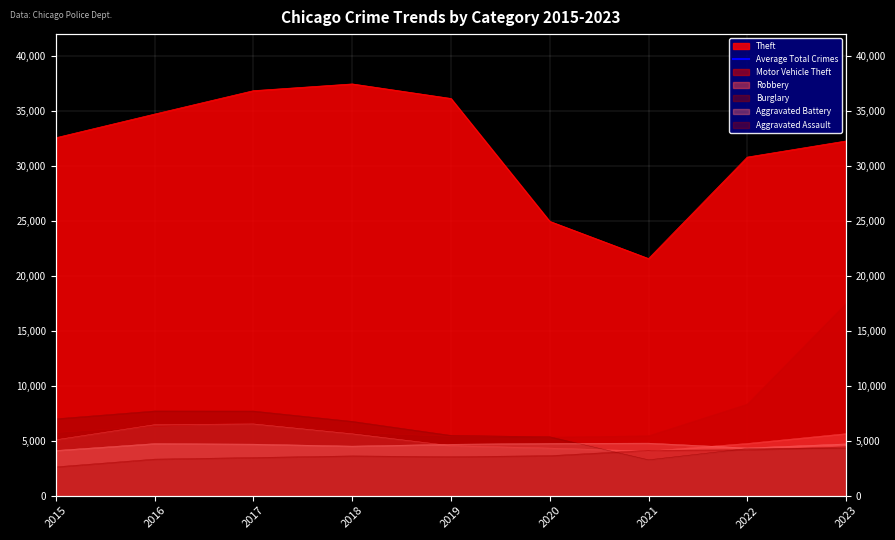

Which series has the largest range (max minus min)?

Theft